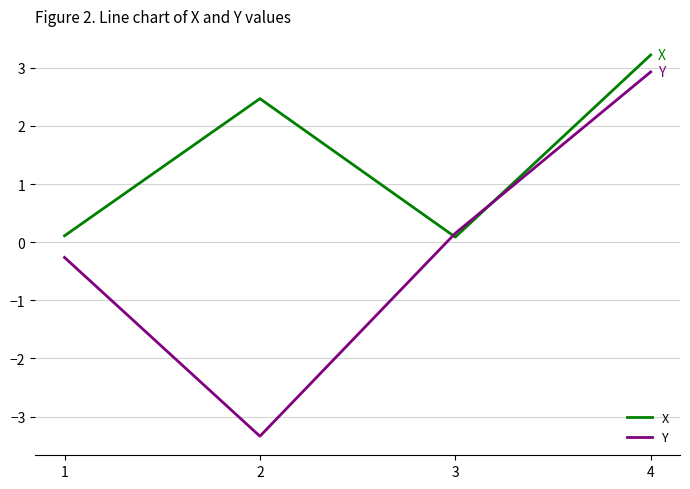

Which category has the highest value in the Y series?

4